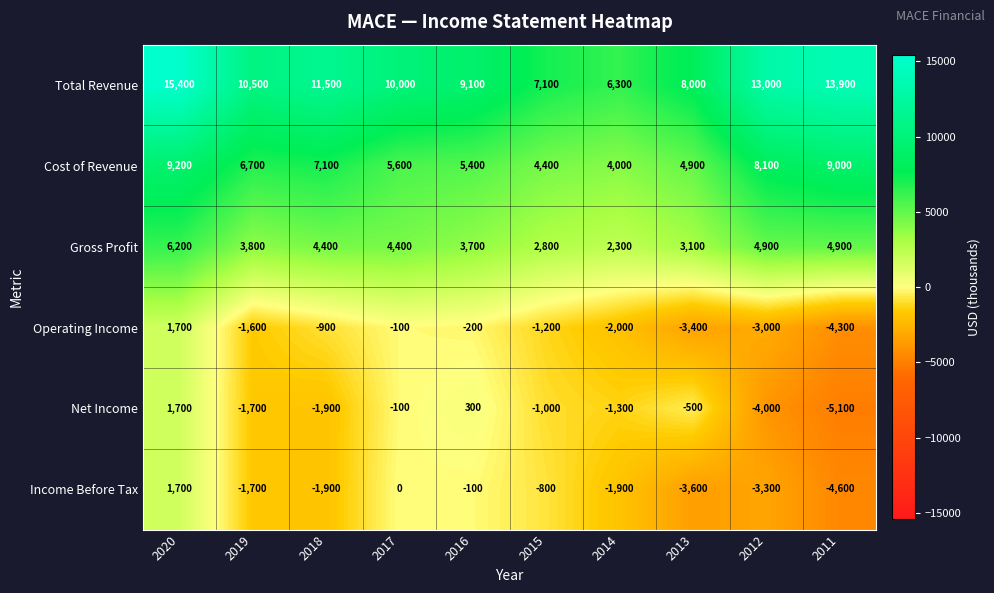

What is the difference between the maximum and second lowest values in the Income Before Tax series?

5300